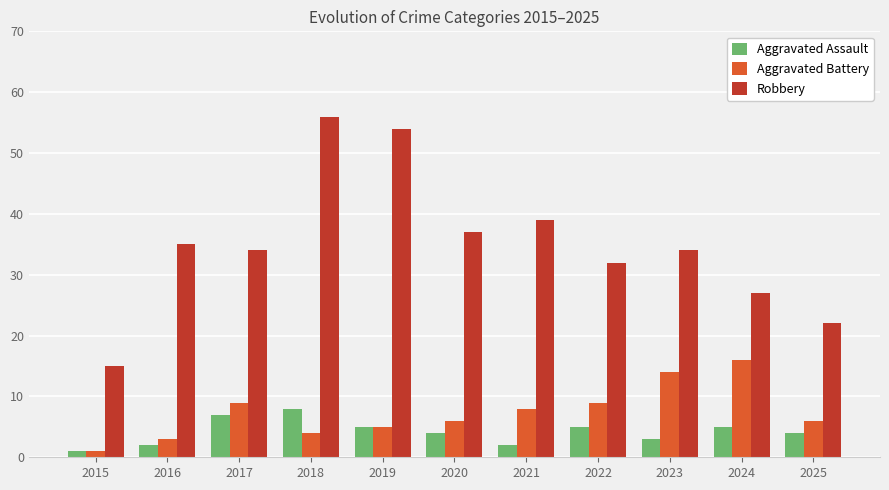

Reading right to left, extract all data points from this chart.

Aggravated Assault: 4	5	3	5	2	4	5	8	7	2	1
Aggravated Battery: 6	16	14	9	8	6	5	4	9	3	1
Robbery: 22	27	34	32	39	37	54	56	34	35	15